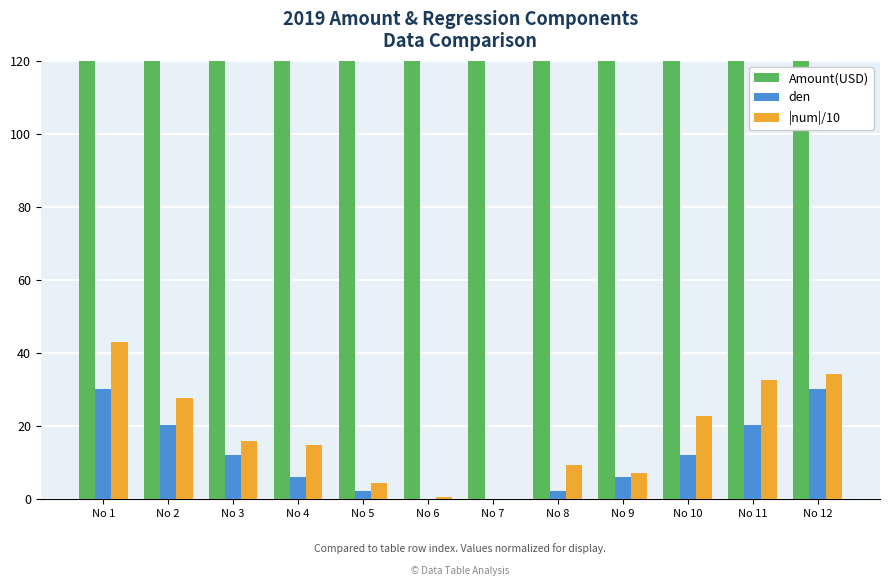

What are all the series names shown in the legend?

Amount(USD), den, |num|/10